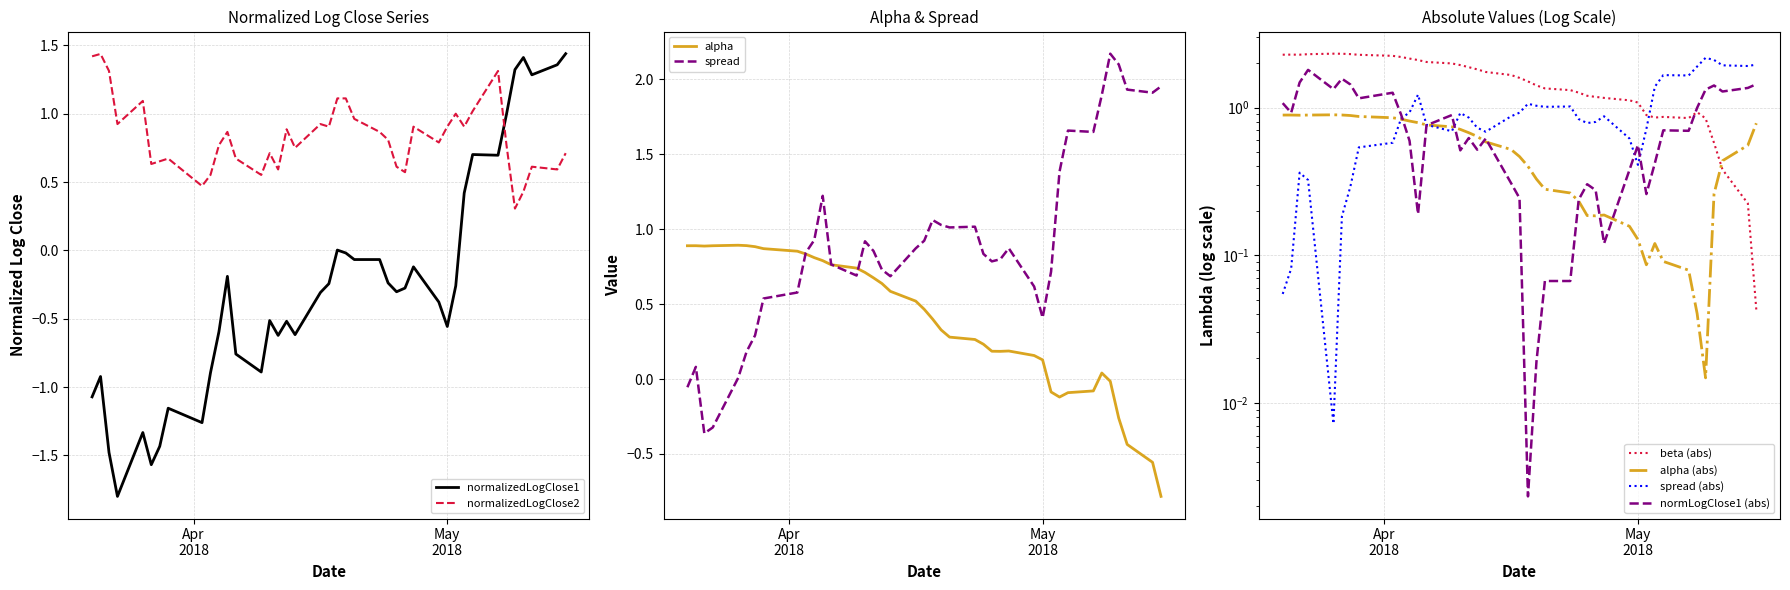

Which series has the largest total across all categories?

beta